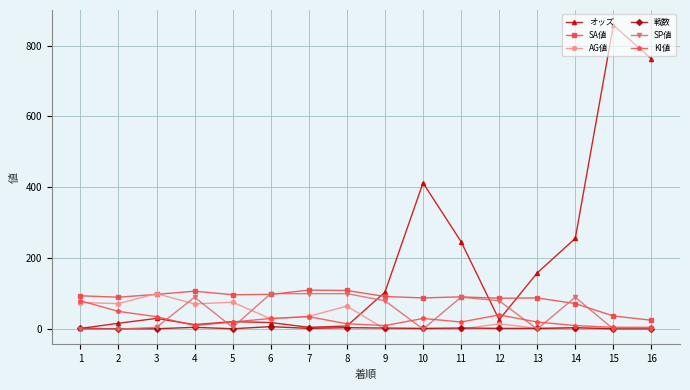

True or false: SP値 has more than 0 interior local peaks.

True